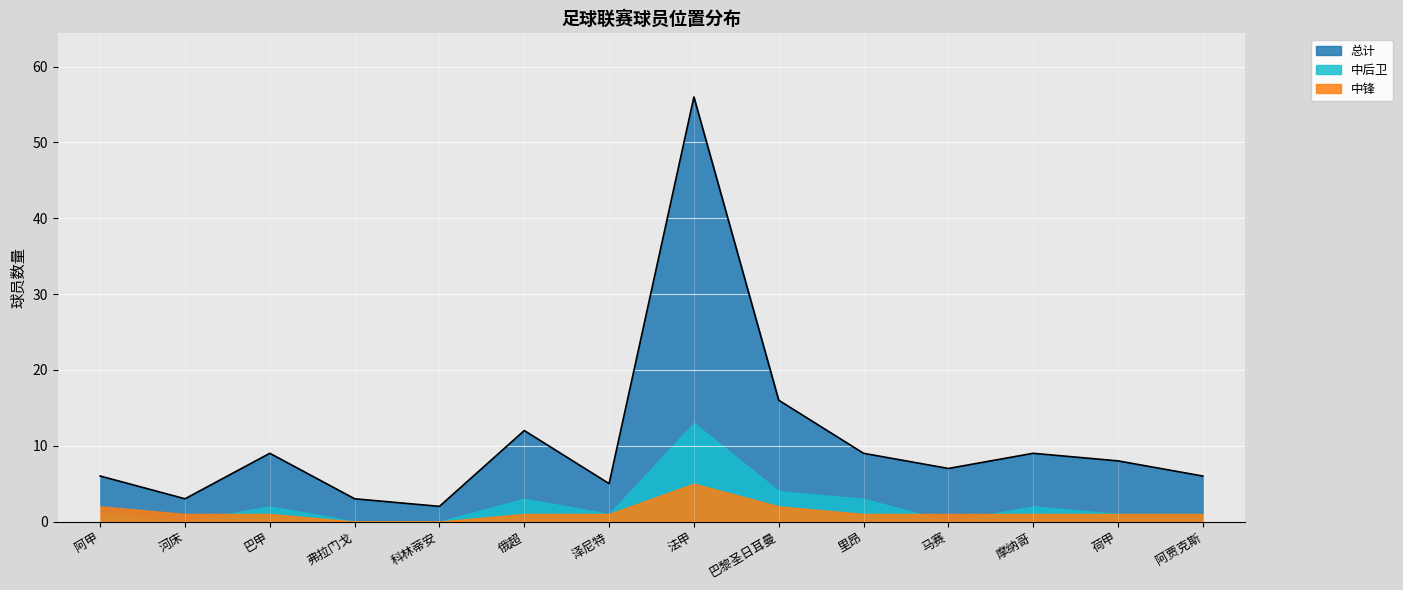

The value of 中锋 at 荷甲 is 1. True or false?

True